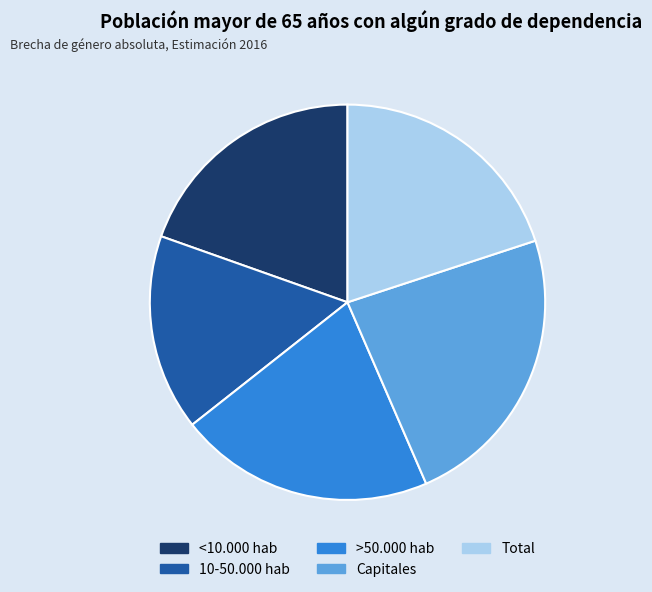

Is the sum of 10-50.000 hab and Capitales greater than half?

No